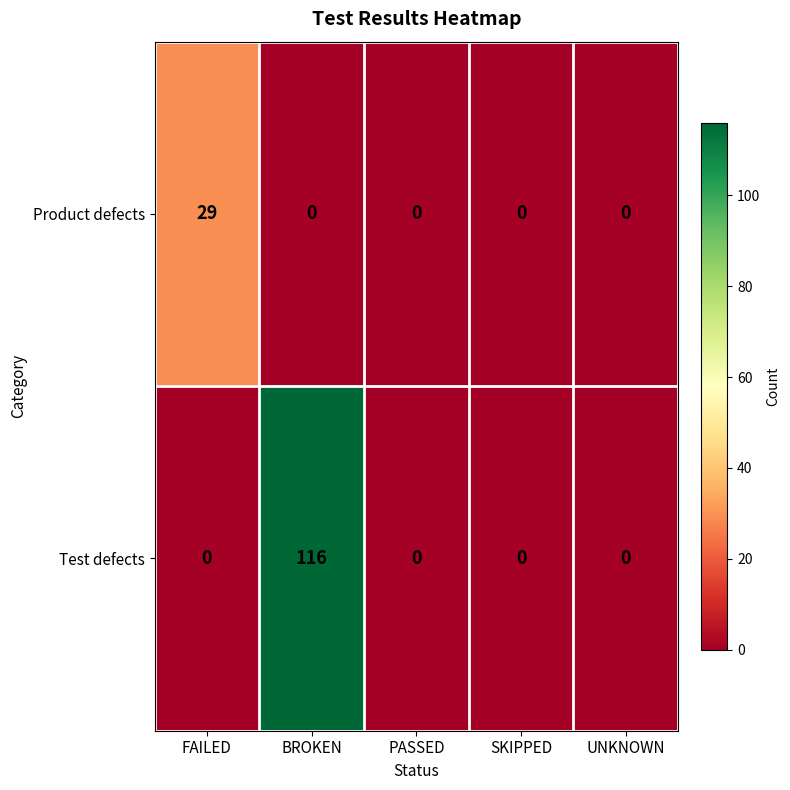

Which series has the largest total across all categories?

Test defects